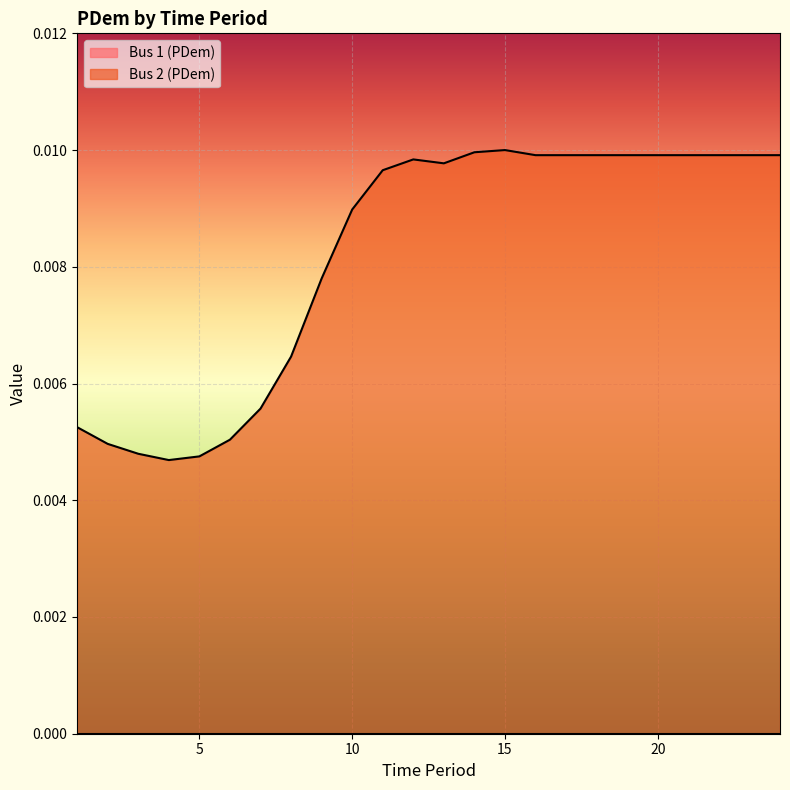

List the labels in order of value, largest first.

15, 14, 16, 17, 18, 19, 20, 21, 22, 23, 24, 12, 13, 11, 10, 9, 8, 7, 1, 6, 2, 3, 5, 4